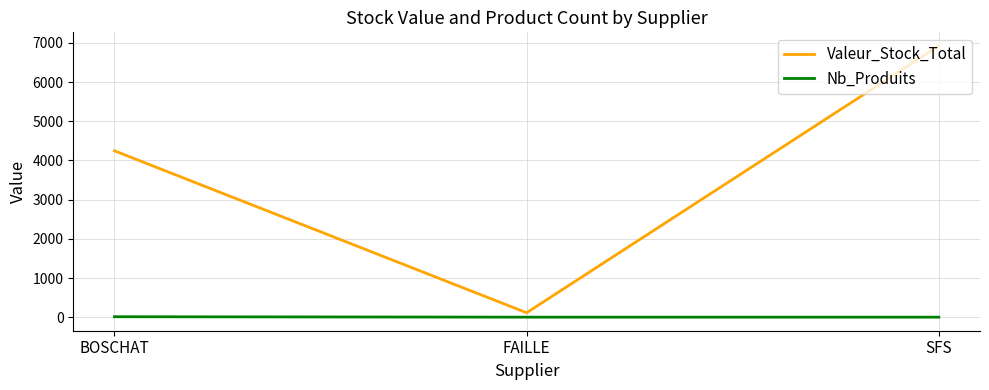

What is the average value of the Nb_Produits series?

5.7